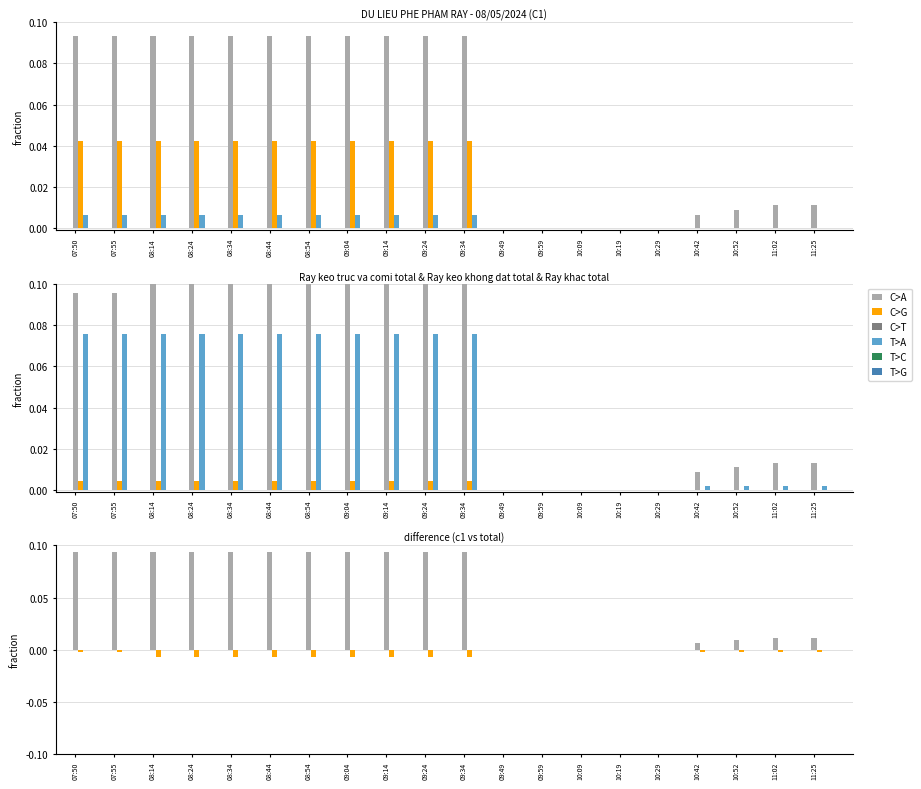

What is the difference between the second highest and minimum values in the Ray keo truc va comi c1 series?

0.1